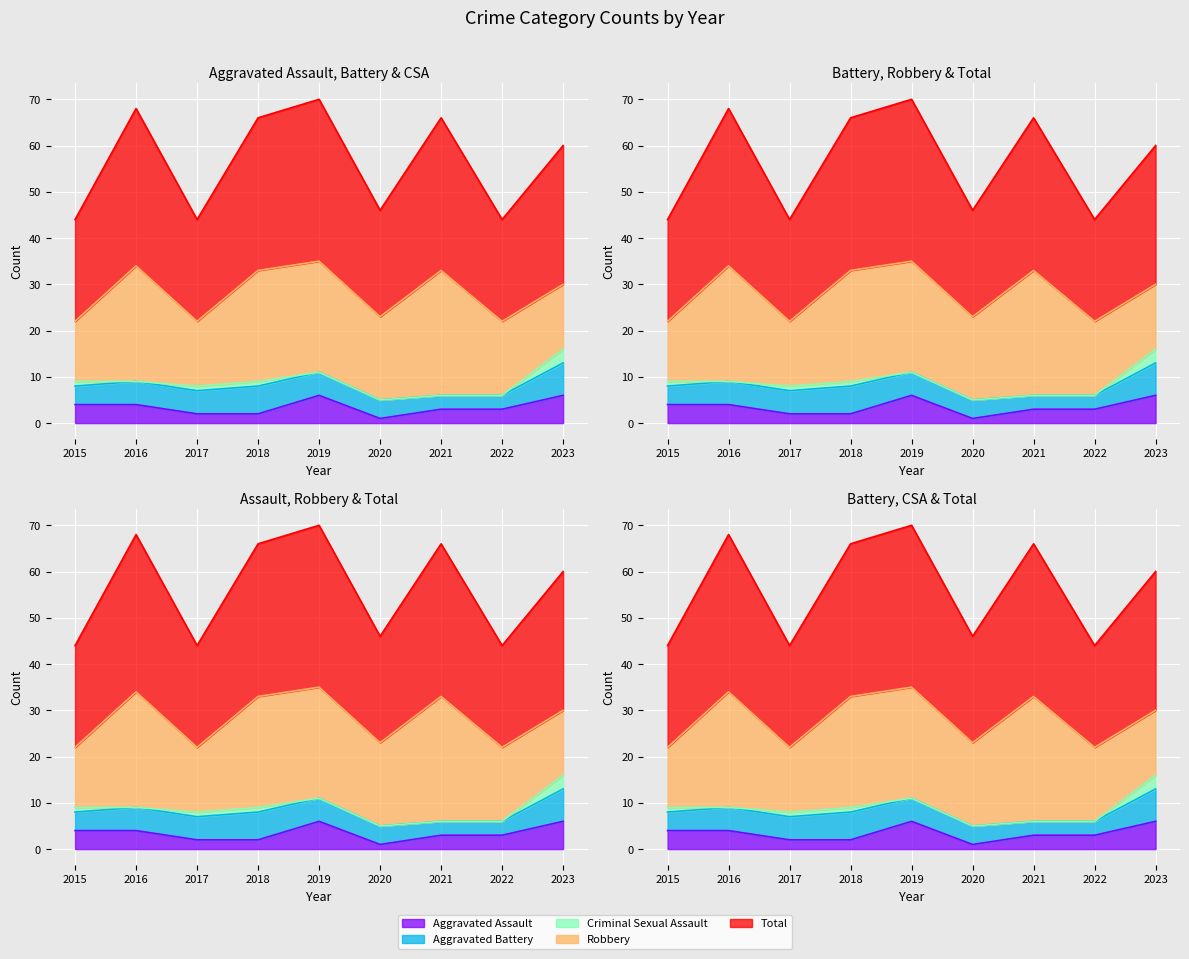

In Criminal Sexual Assault, how many points are lower than both neighbors (excluding endpoints)?

1